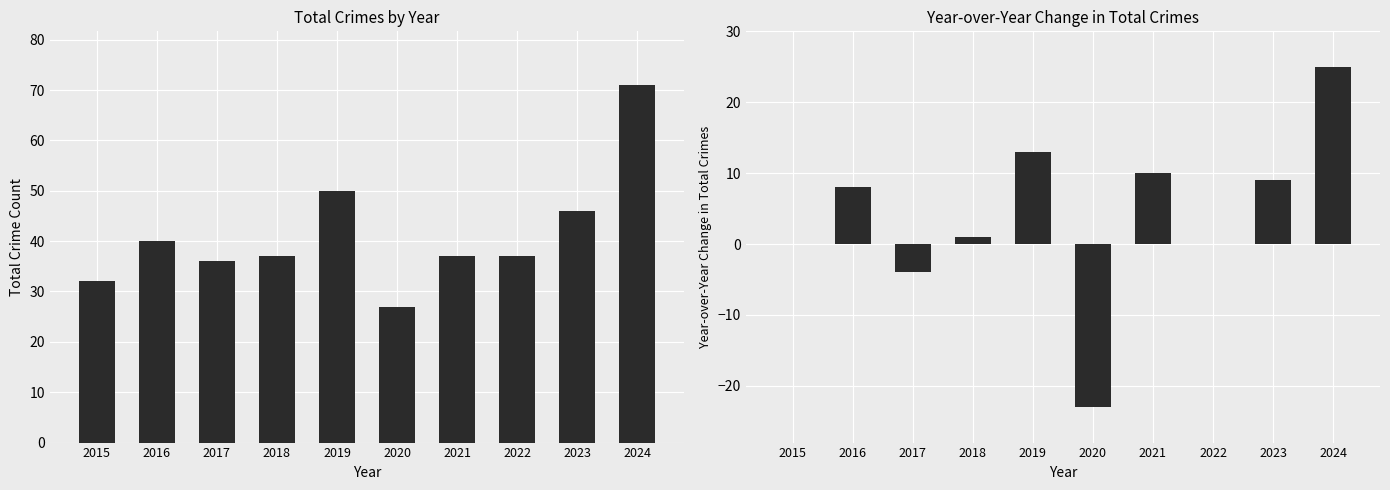

Which series has the widest spread of values?

YoY Change